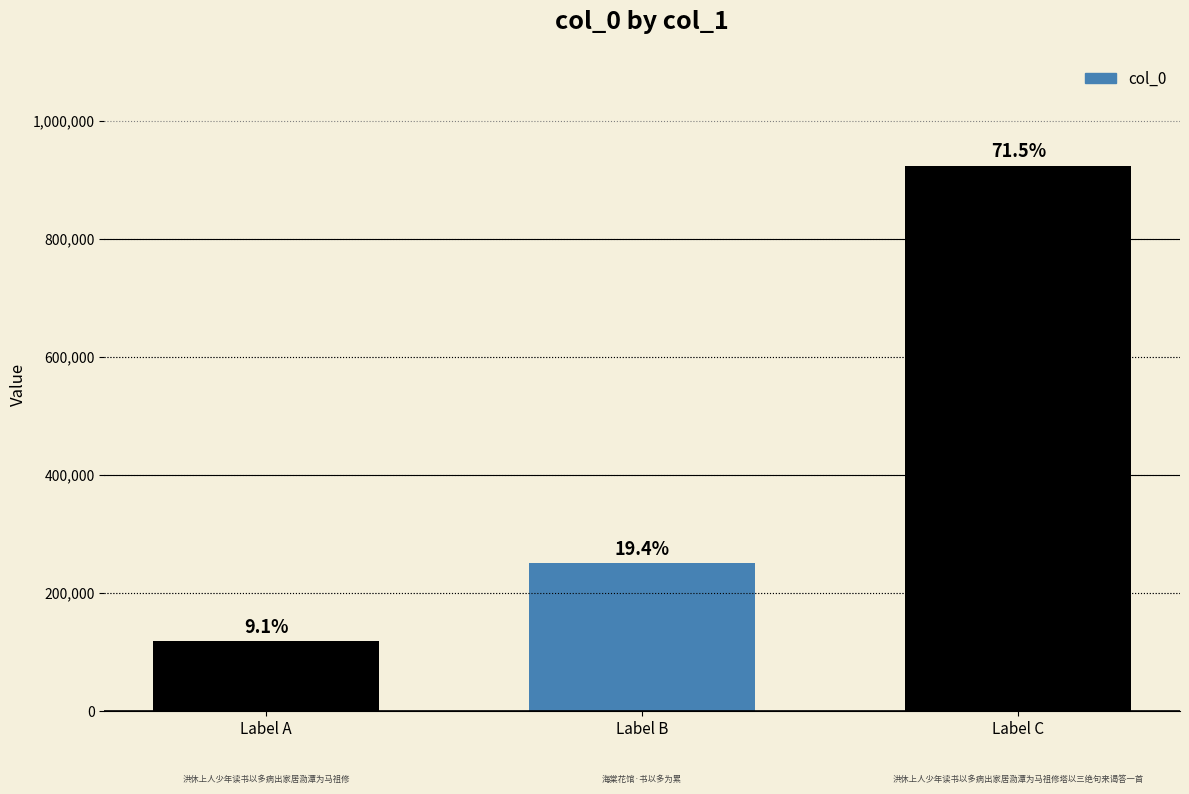

What is the average value?

430578